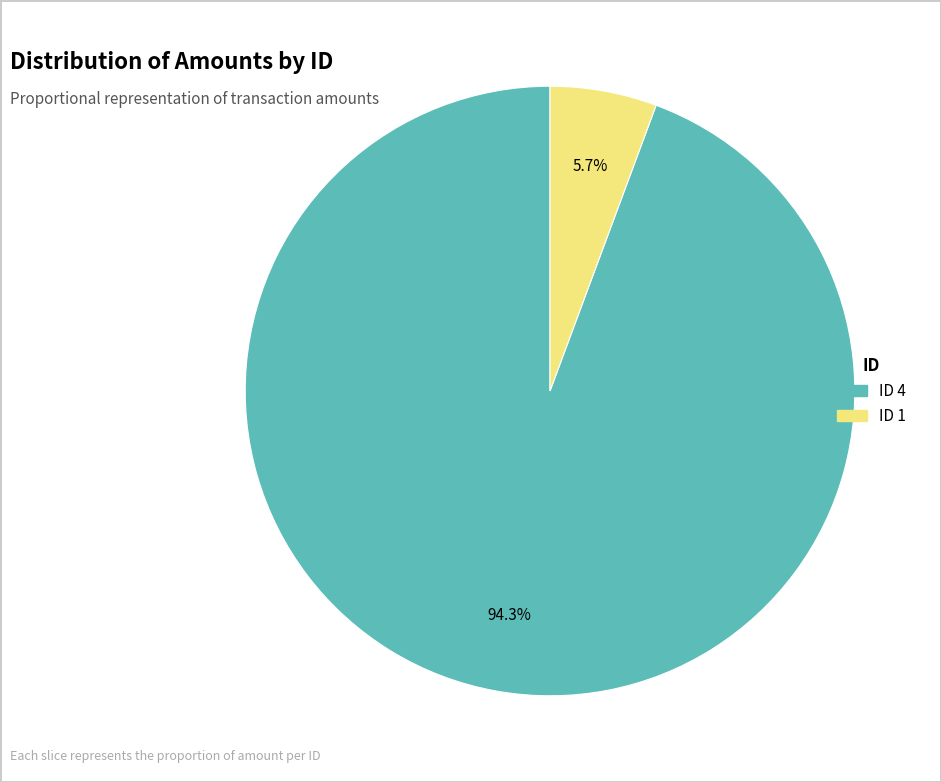

Is there a majority slice in this chart?

Yes